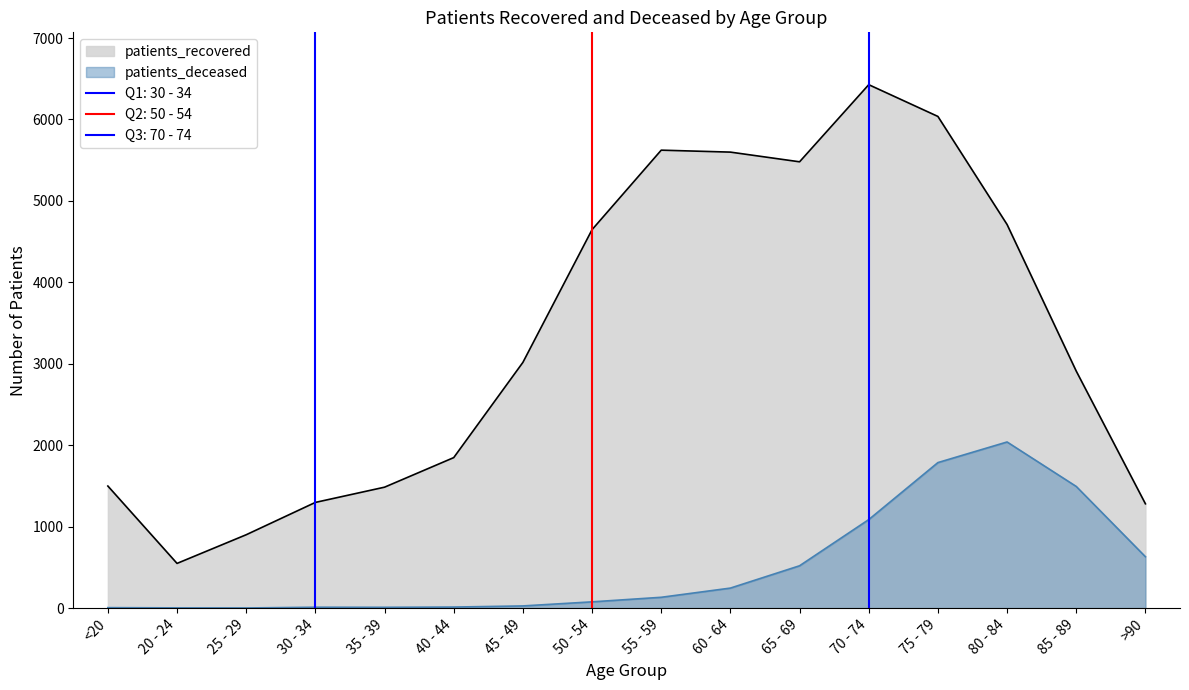

What is the label of the 11th point from the right?

40 - 44